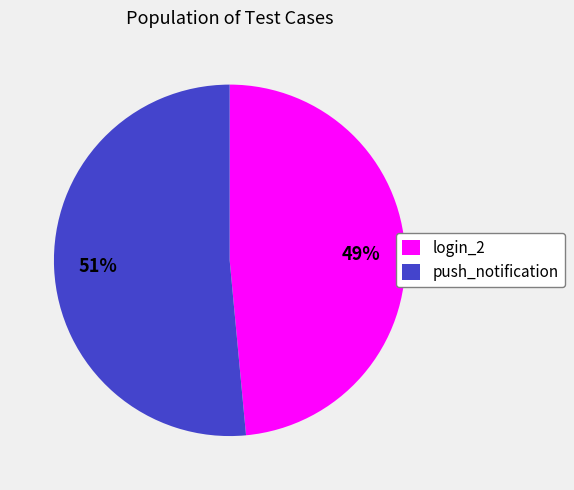

Combined, do login_2 and push_notification account for over 50%?

Yes